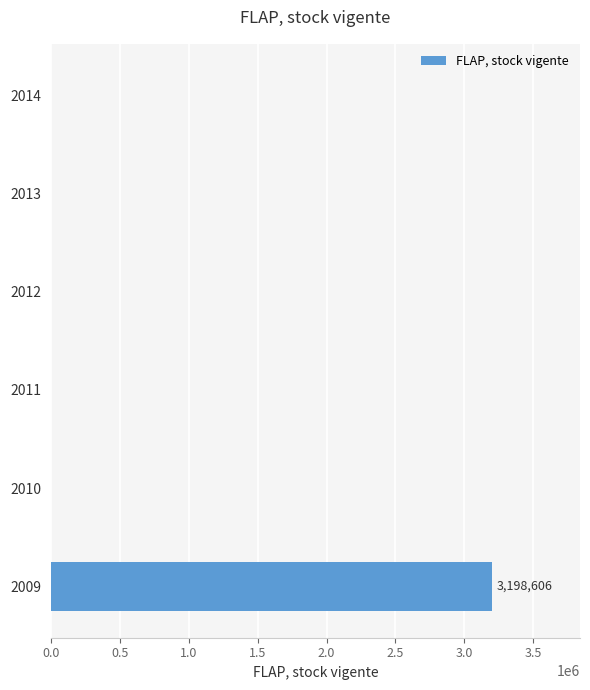

Is it true that the value at 2009 is 3198606?

True